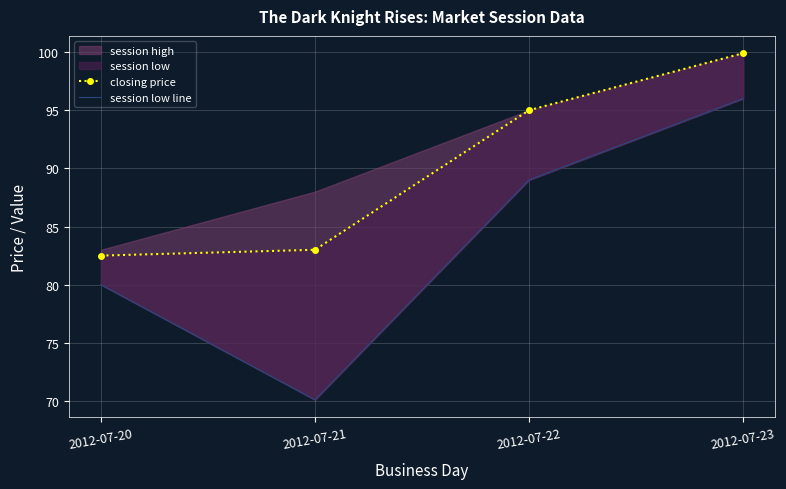

Is the value of closing price at 2012-07-22 greater than the value of session low line at 2012-07-20?

Yes